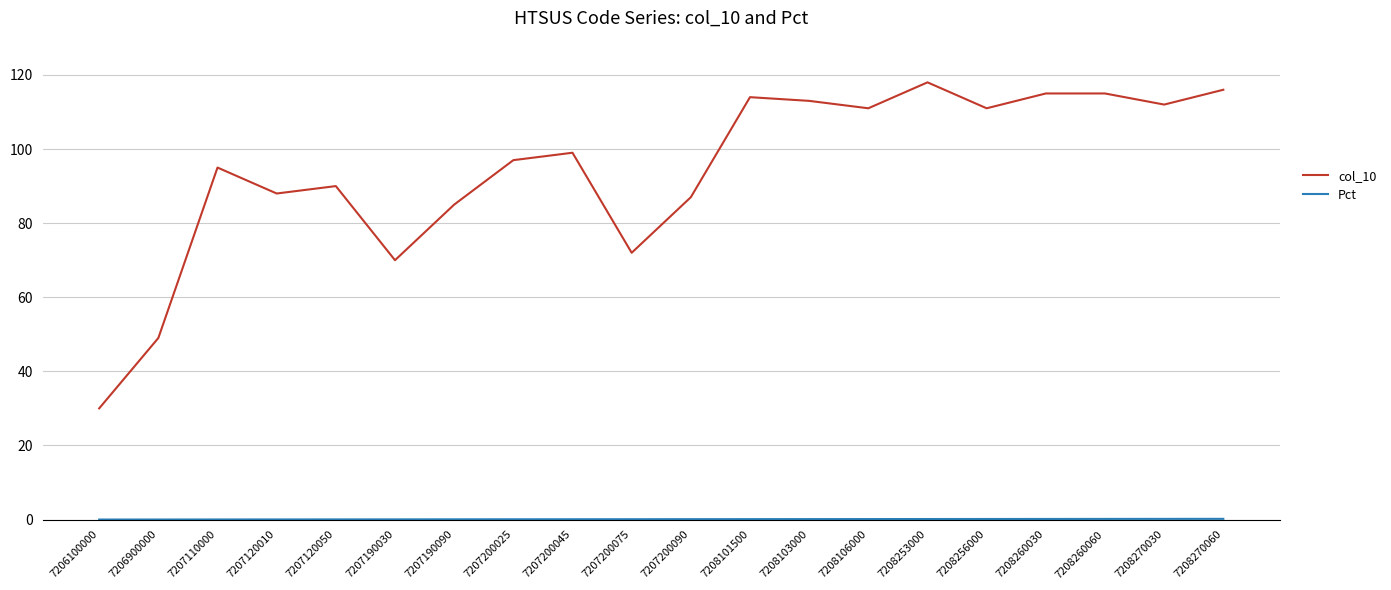

Which series has the largest total across all categories?

col_10